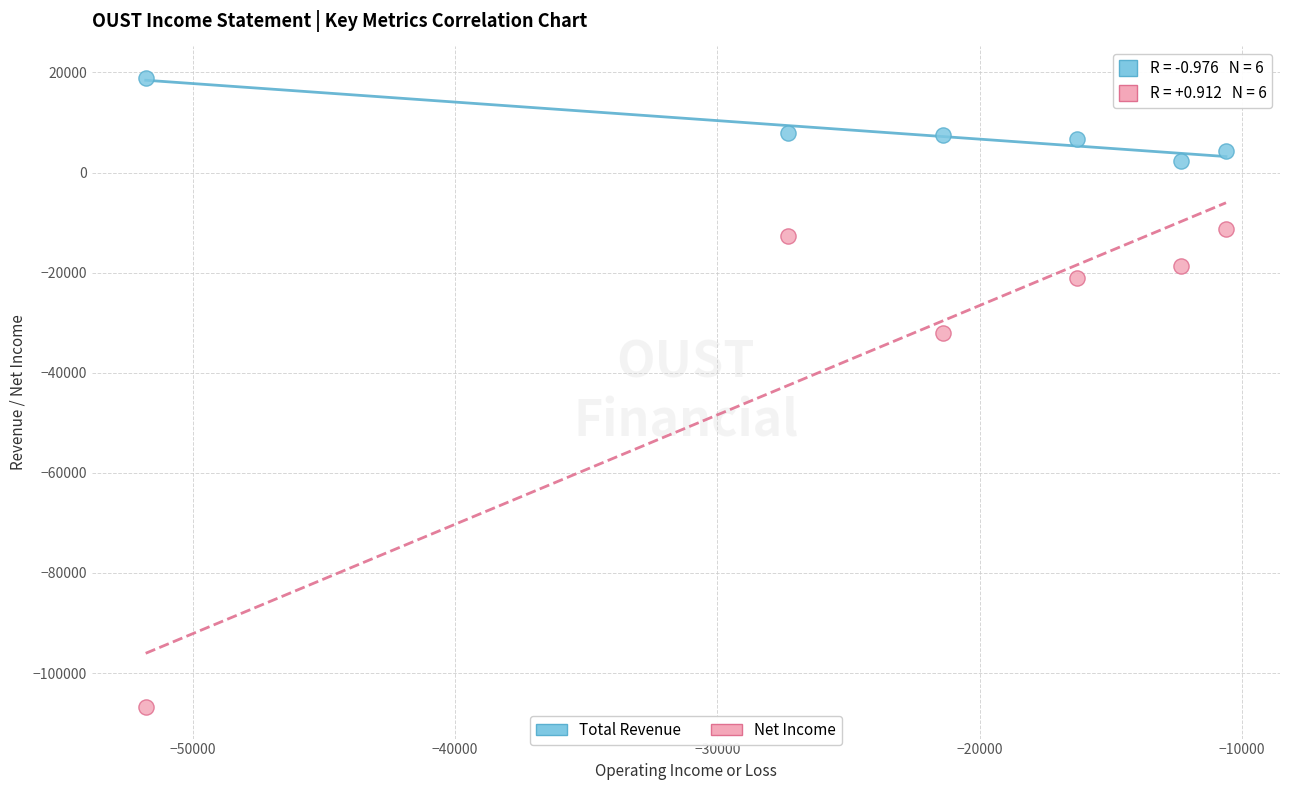

Across all data points, what is the average Y value?

-12933